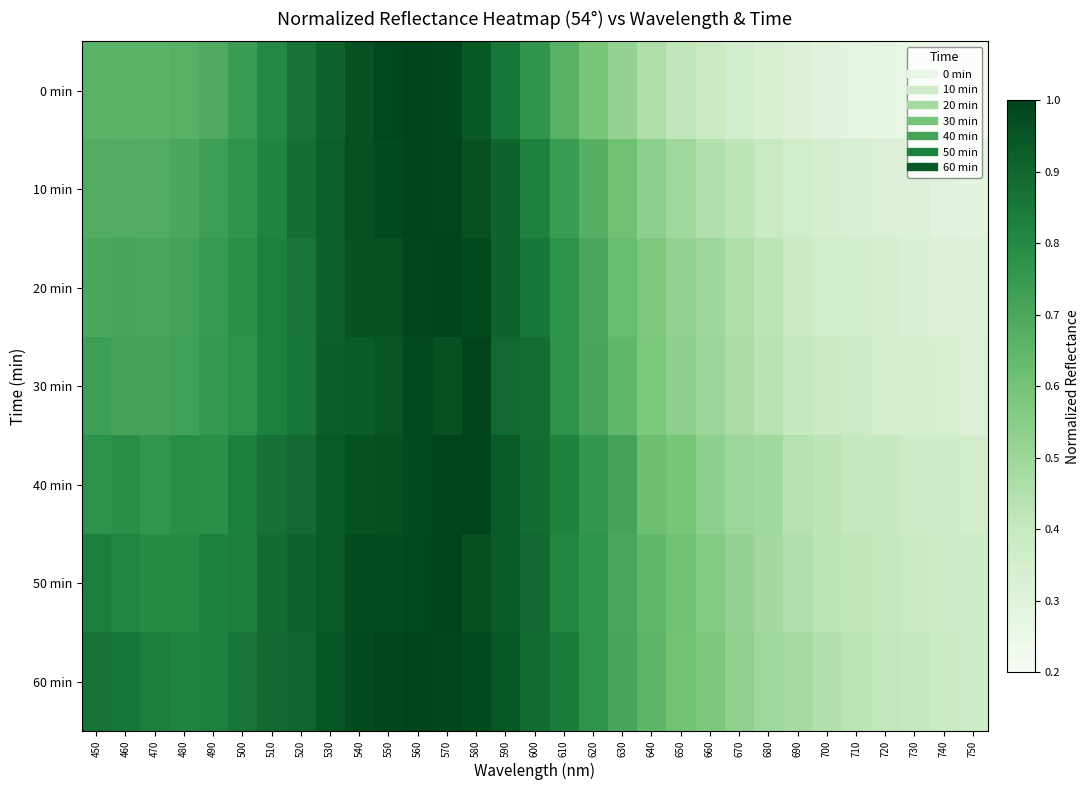

Which has a higher value, 490 or 640?

490